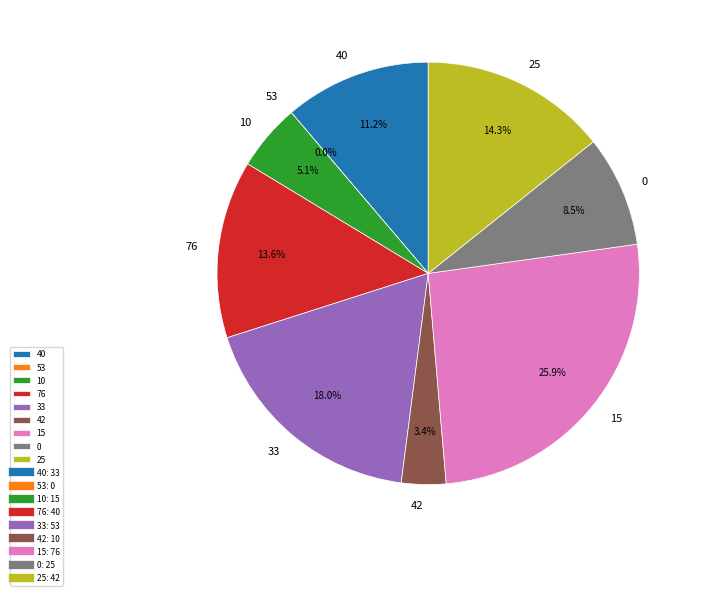

Count the number of slices in the pie.

9